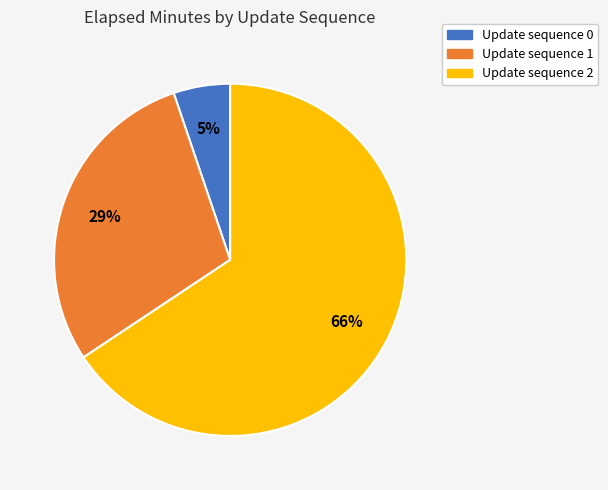

Is there any slice that represents more than half of the pie?

Yes